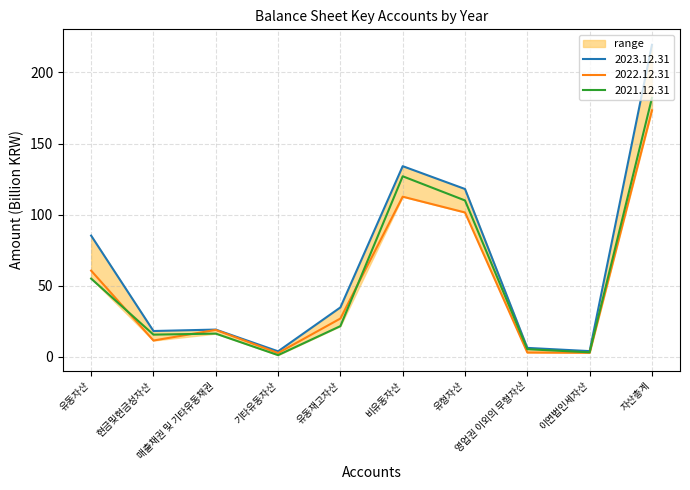

What is the lowest value of the 2021.12.31 series?

1.3